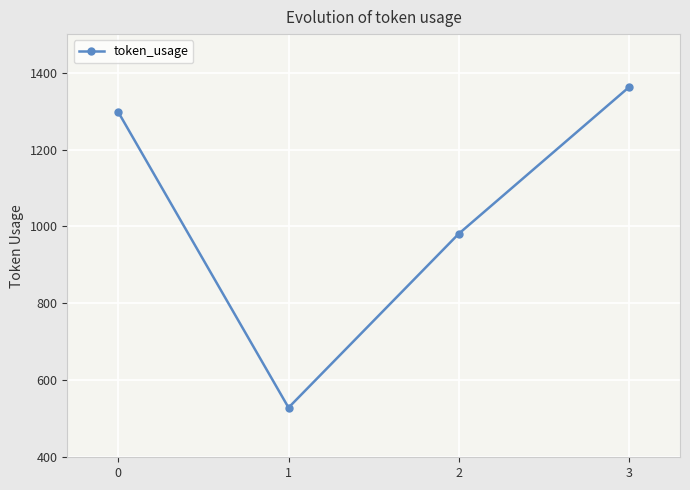

Reading left to right, extract all data points from this chart.

0=1297	1=529	2=981	3=1362